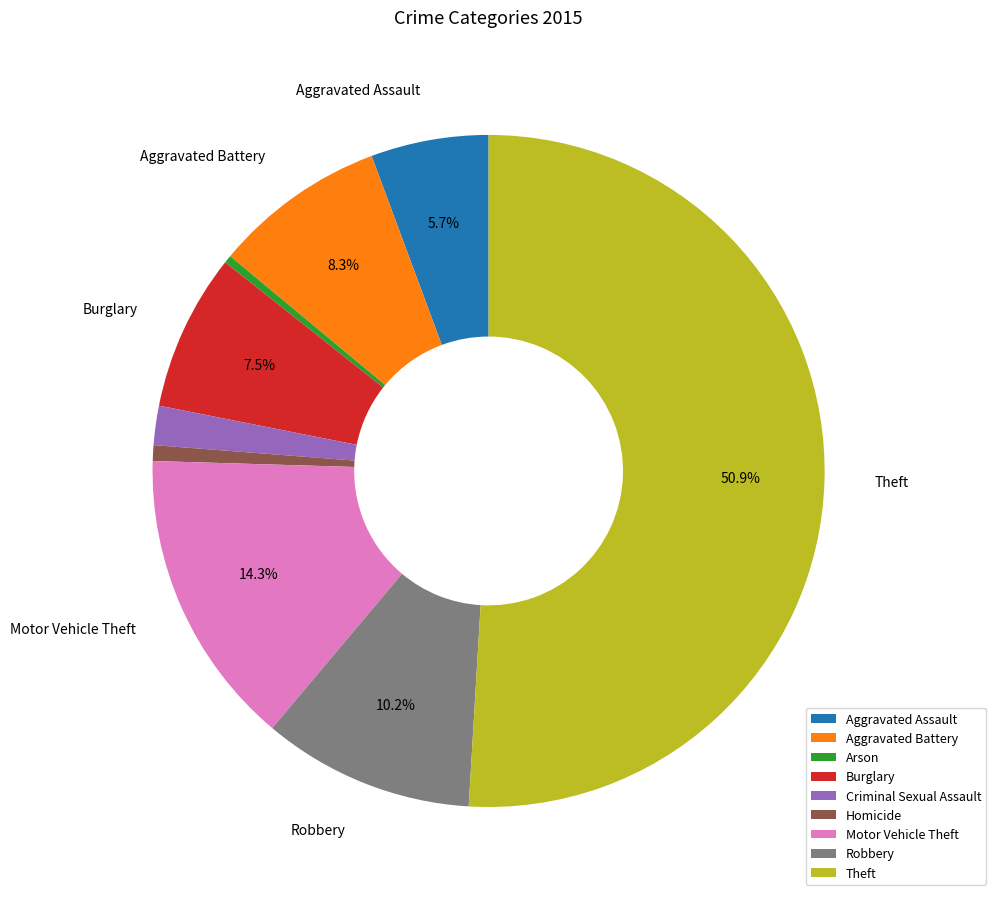

To the nearest percent, what percentage of the pie is Aggravated Assault?

6%